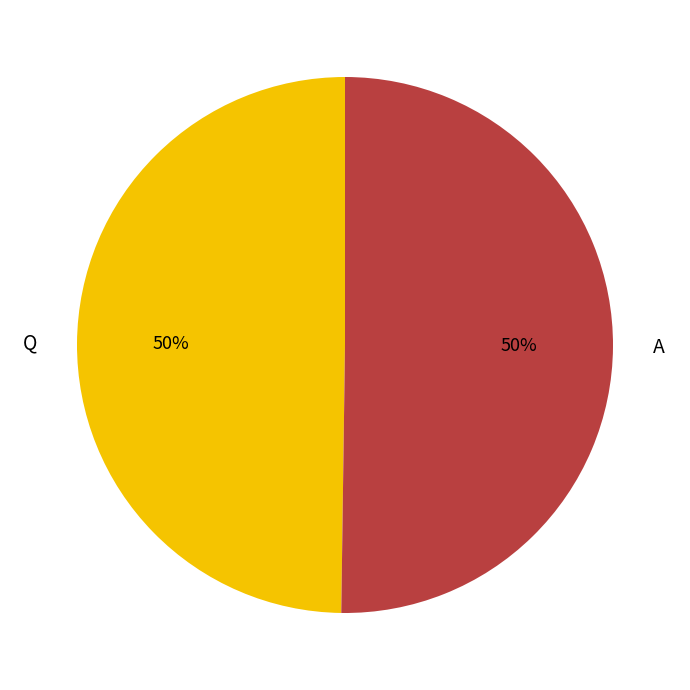

To the nearest percent, what portion does Q represent?

50%